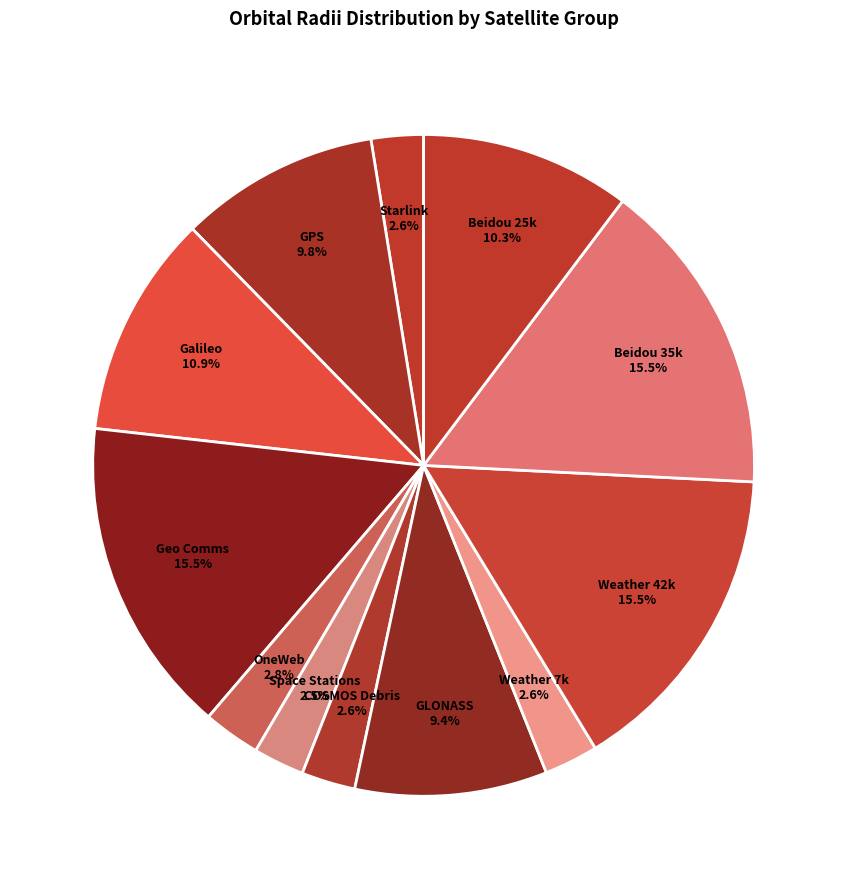

Does Space Stations represent more than half of the total?

No